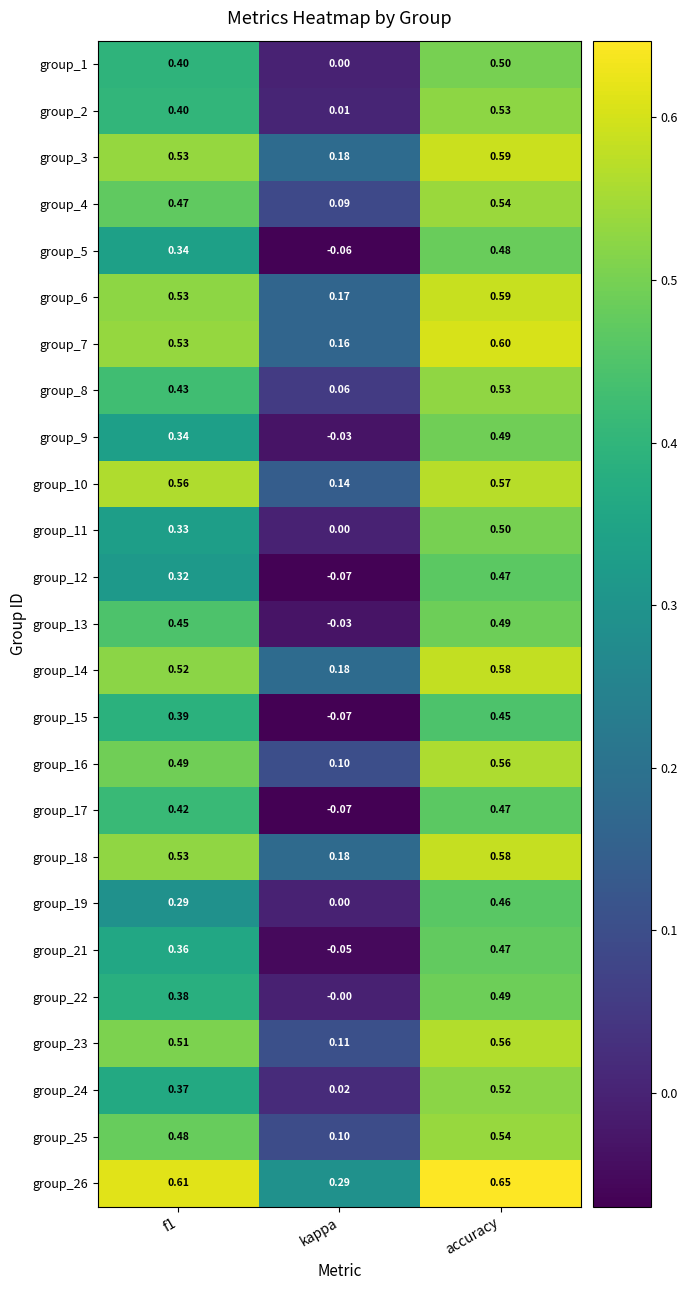

Is the value of group_1 at f1 greater than the value of group_8 at accuracy?

No